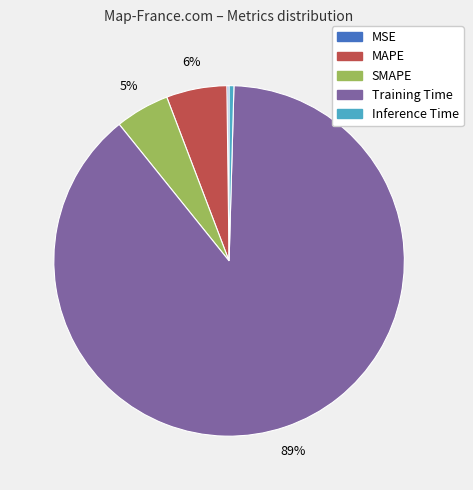

Is it true that MAPE is 6% of the pie?

True